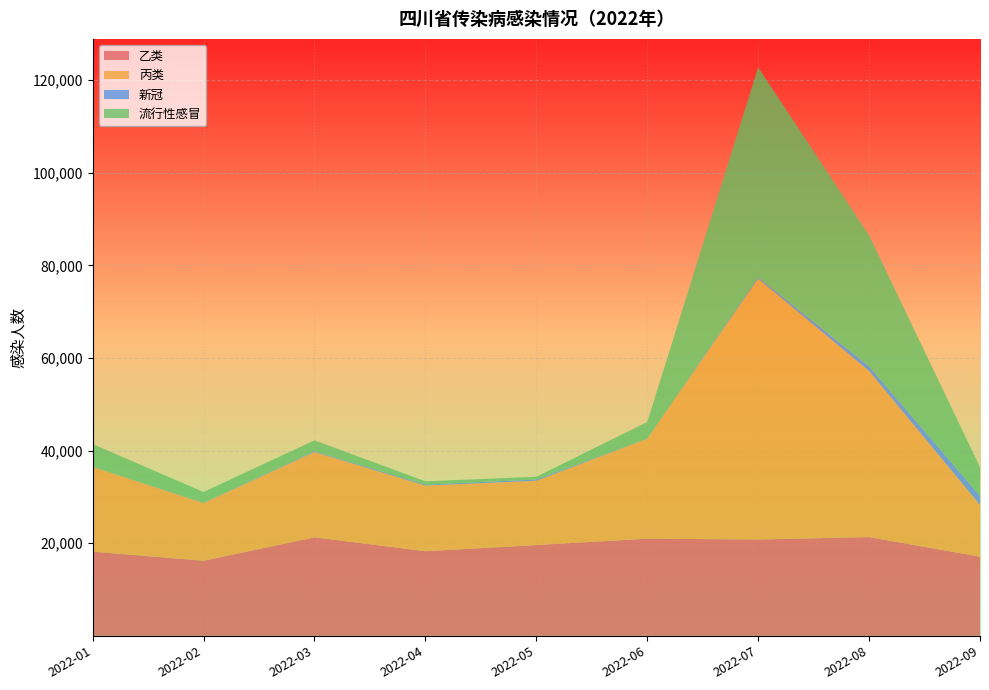

Reading right to left, extract all data points from this chart.

乙类: 2022-09=17097	2022-08=21323	2022-07=20804	2022-06=20985	2022-05=19602	2022-04=18281	2022-03=21272	2022-02=16217	2022-01=18177
丙类: 2022-09=11180	2022-08=35875	2022-07=56331	2022-06=21582	2022-05=13896	2022-04=14173	2022-03=18431	2022-02=12473	2022-01=18294
新冠: 2022-09=1931	2022-08=986	2022-07=283	2022-06=36	2022-05=268	2022-04=200	2022-03=174	2022-02=68	2022-01=49
流行性感冒: 2022-09=6218	2022-08=28297	2022-07=45354	2022-06=3567	2022-05=587	2022-04=711	2022-03=2335	2022-02=2306	2022-01=4887